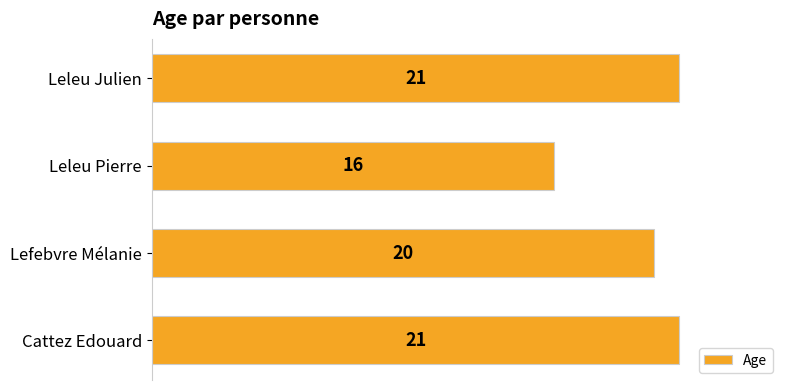

Approximately how many times larger is the value at Lefebvre Mélanie compared to Cattez Edouard?

1.0